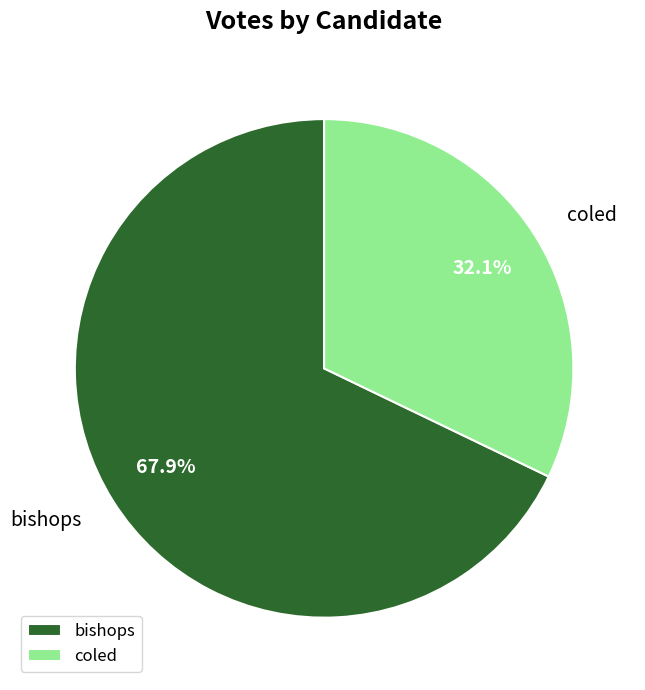

To the nearest percent, what is the difference between the largest and smallest slice percentages?

36%